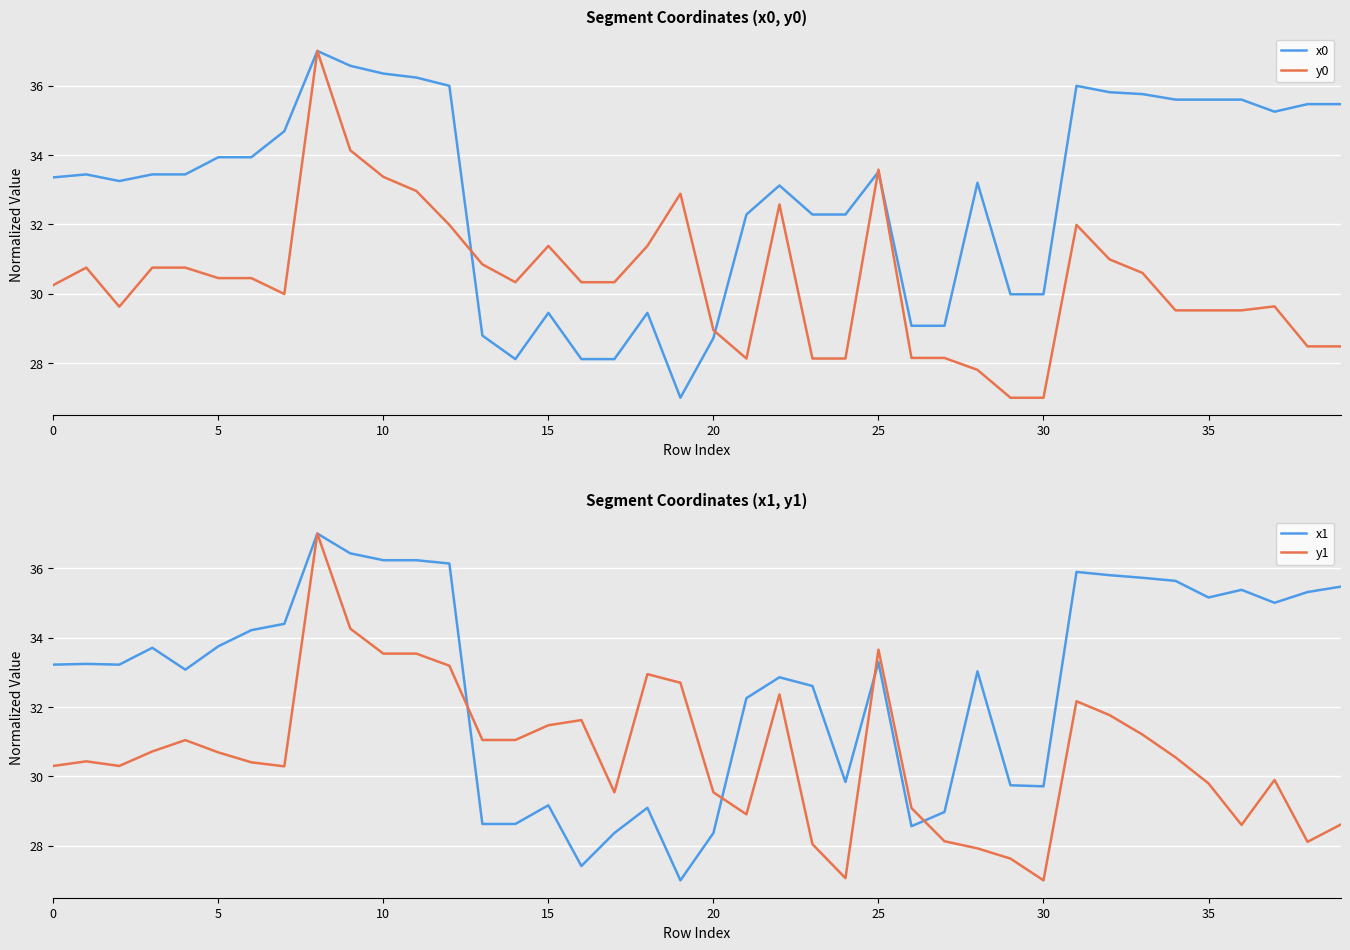

The x0 series shows 33.5 at 25. True or false?

True